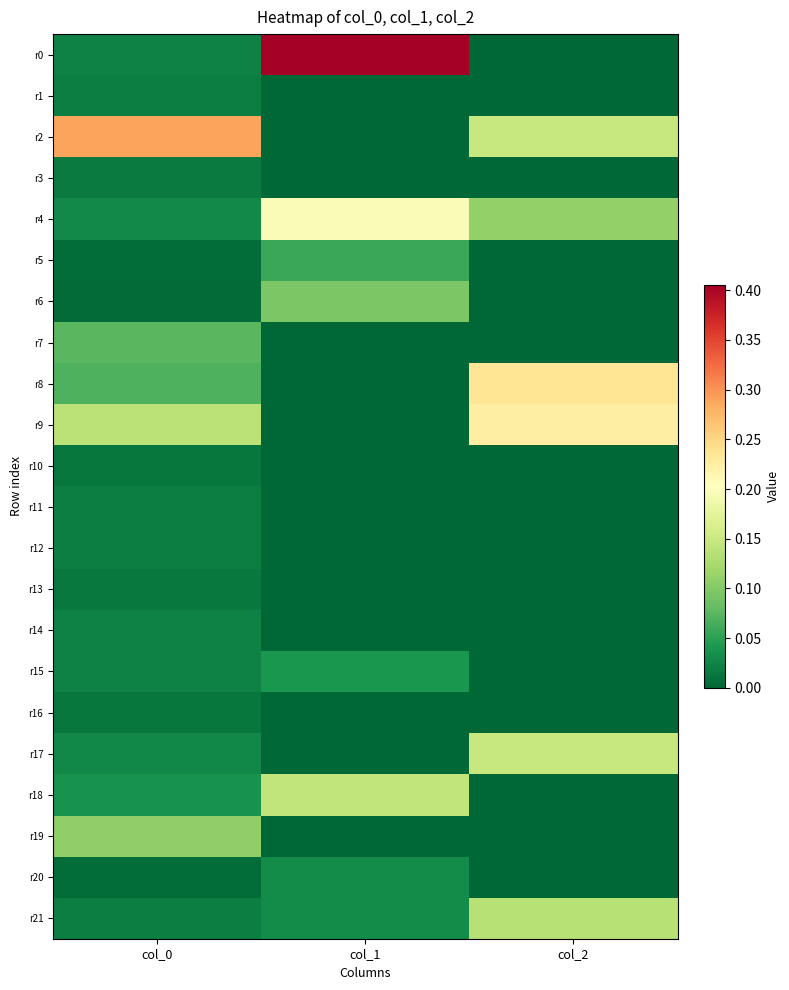

Between col_1 and col_0, which is larger?

col_1